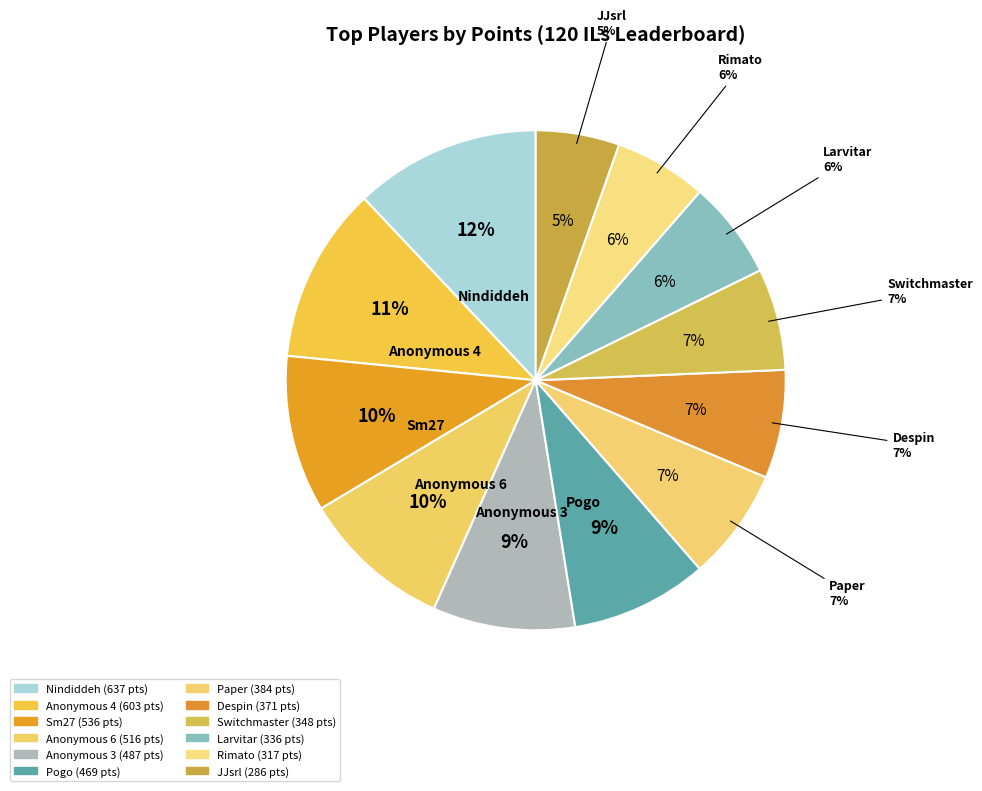

To the nearest percent, what is the difference between the largest and smallest slice percentages?

7%